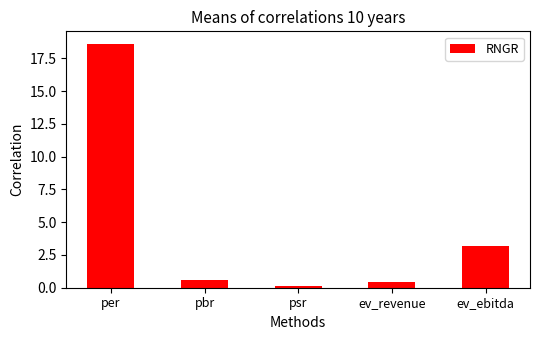

What is the greatest value displayed?

18.6